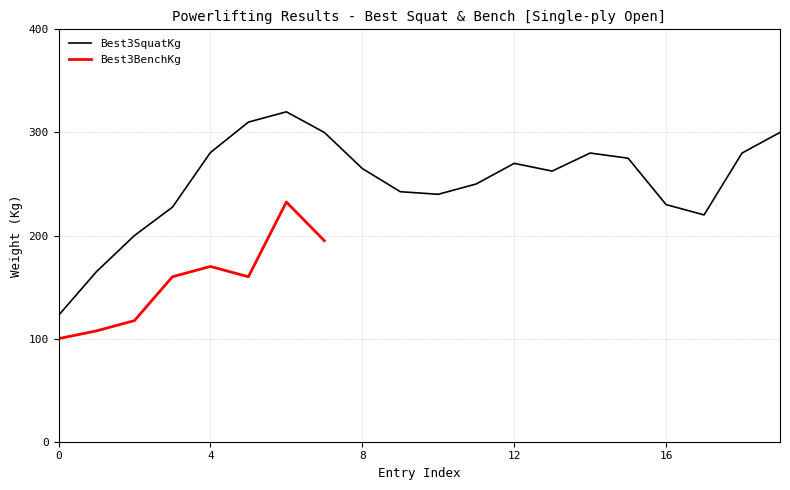

The Best3SquatKg series shows 48.2 at 0. True or false?

False